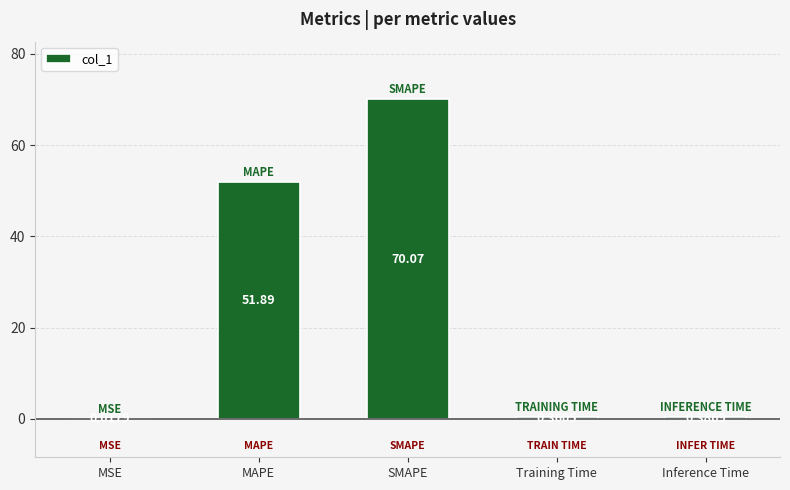

Where is the data nearest to the value 35?

MAPE